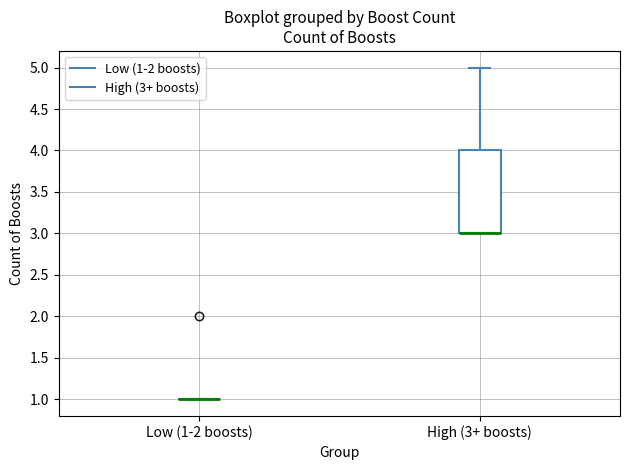

Comparing the boxes themselves (not the whiskers), which one is the tallest?

High (3+ boosts)